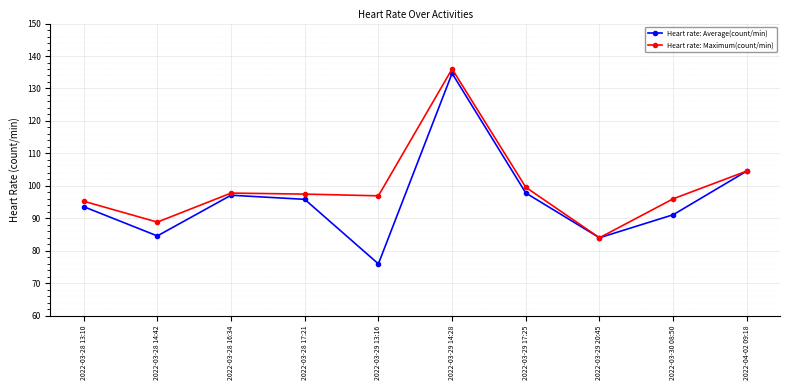

What is the difference between the second highest and second lowest values in the Heart rate: Maximum(count/min) series?

15.7